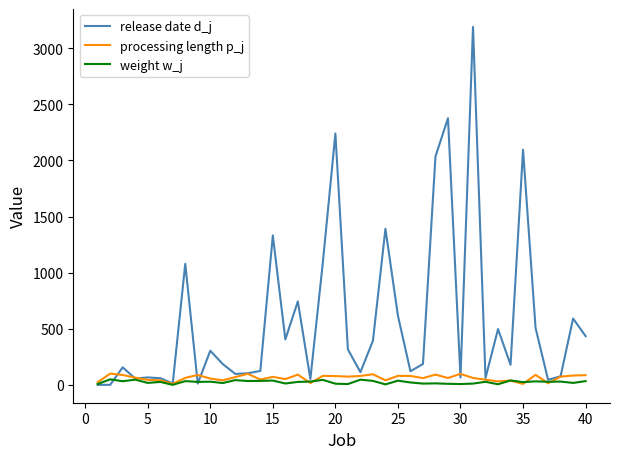

What is the average value of the release date d_j series?

585